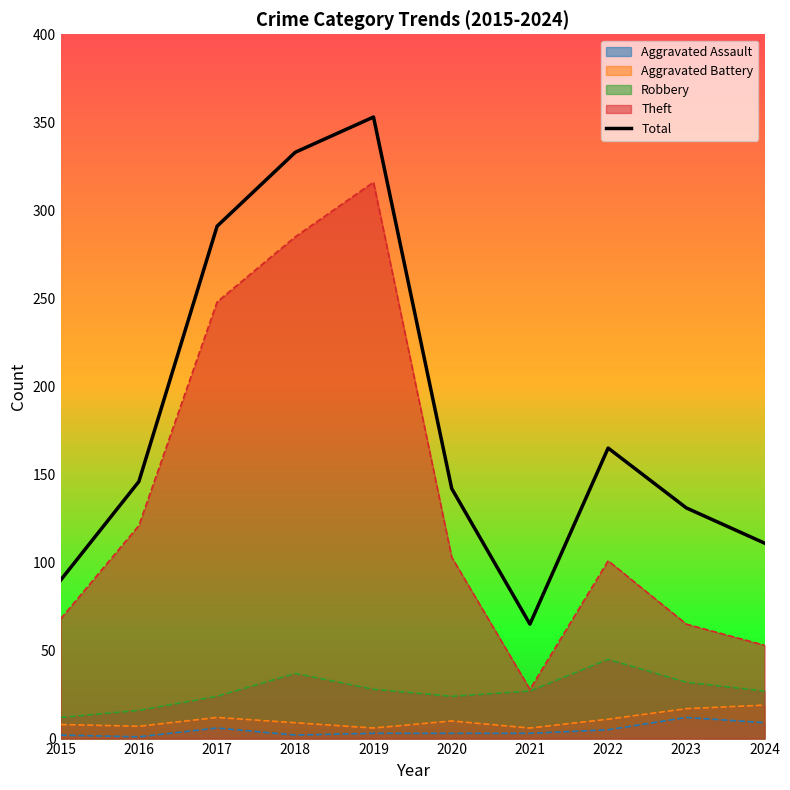

Count the number of values greater than 146.

4